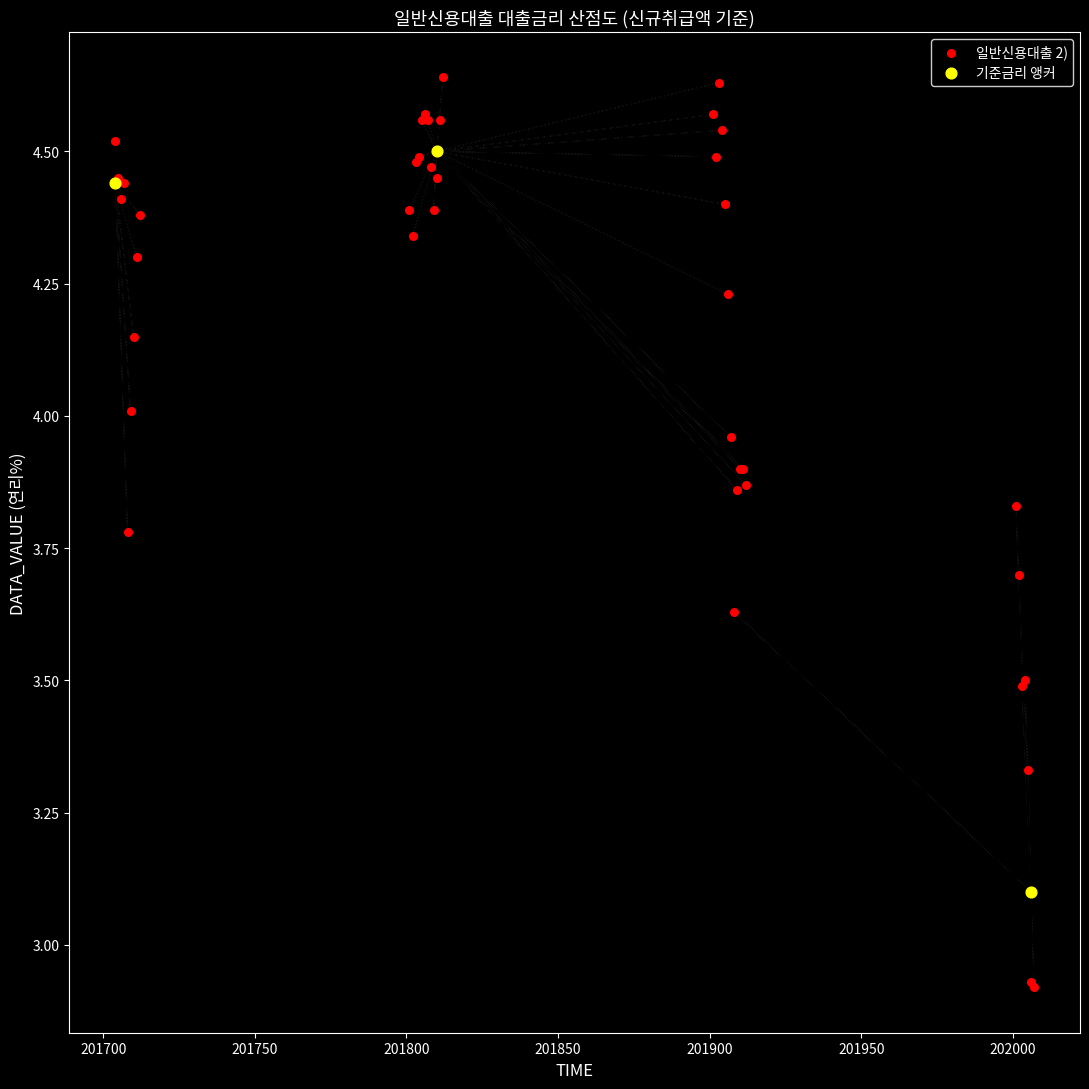

Which series contains the highest Y value?

일반신용대출 2)